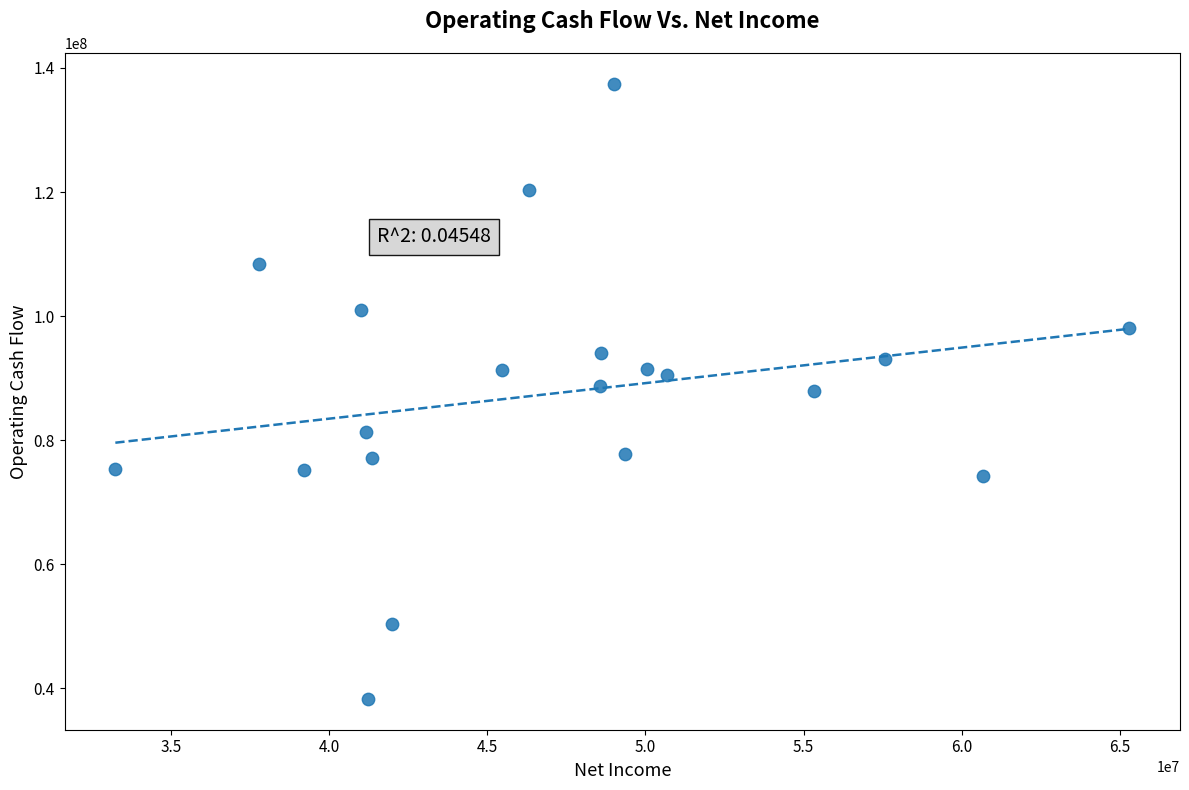

What is the range of X values (max minus min)?

32065000